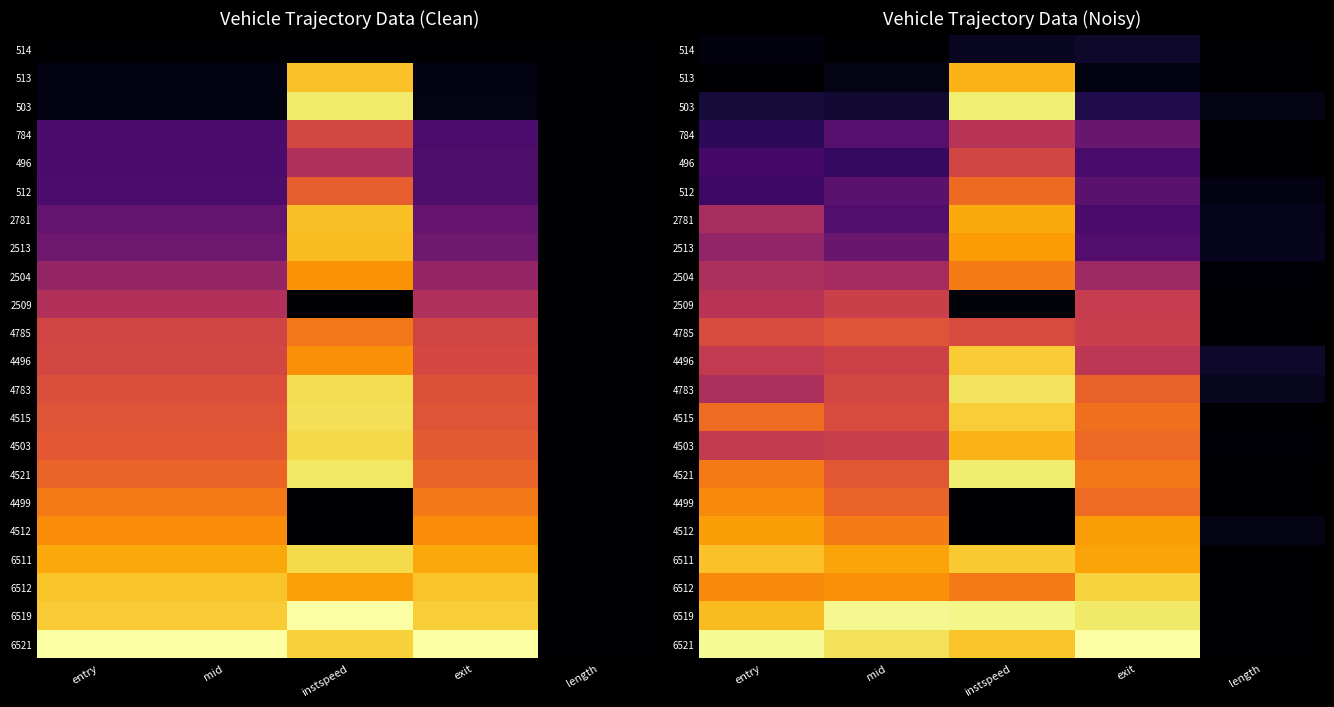

What is the spread (max minus min) of values at exit?

1.0